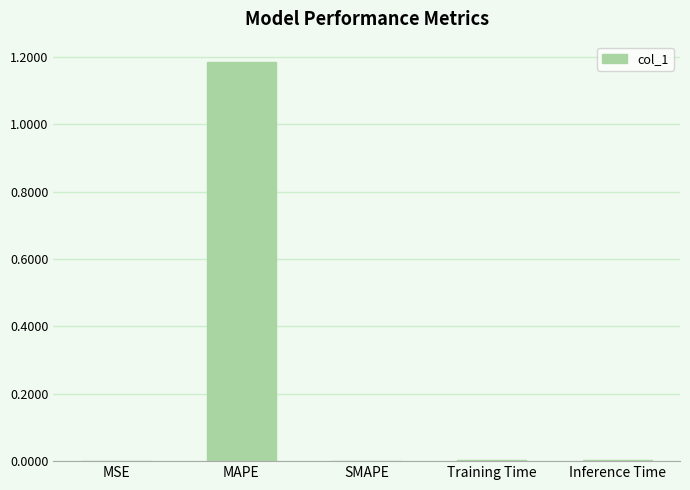

The chart shows a value of 0.7 at SMAPE. True or false?

False